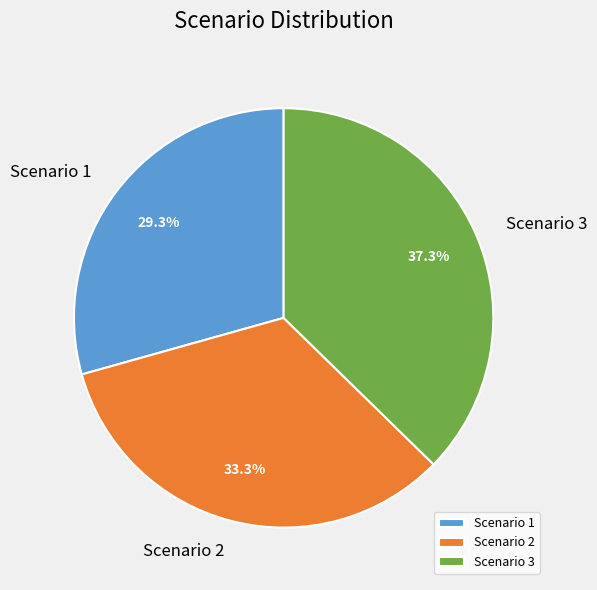

The Scenario 2 slice represents 33% of the pie. True or false?

True